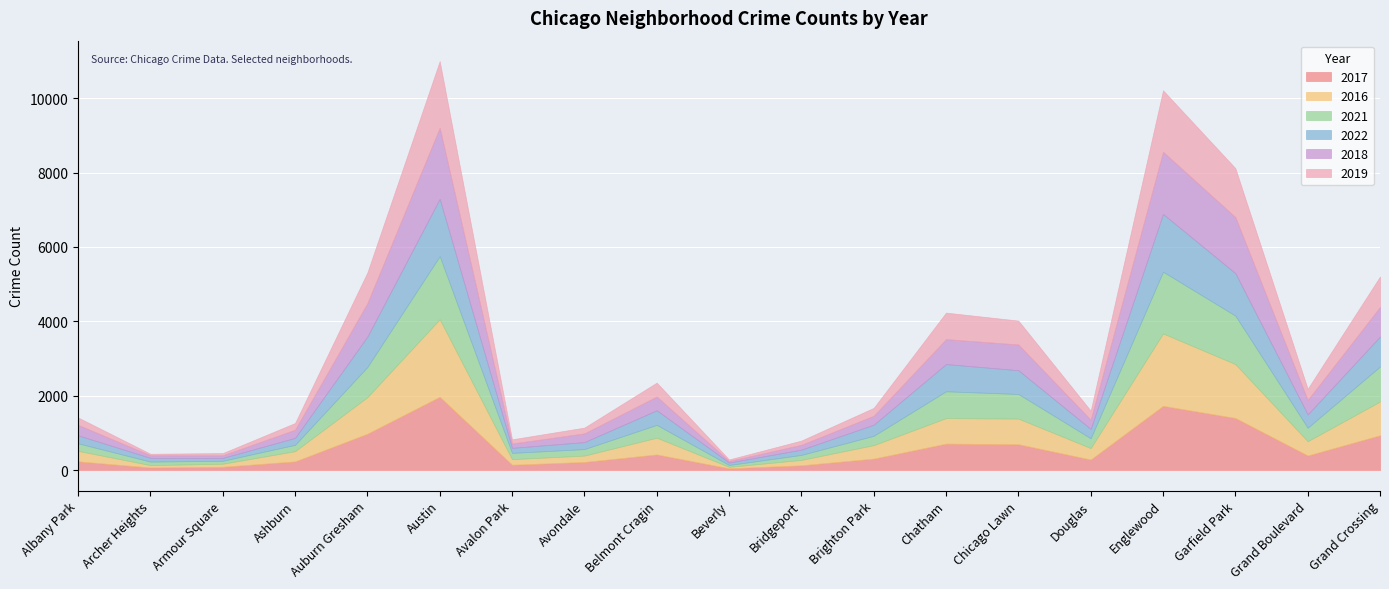

Which category has the highest value across all series?

Austin